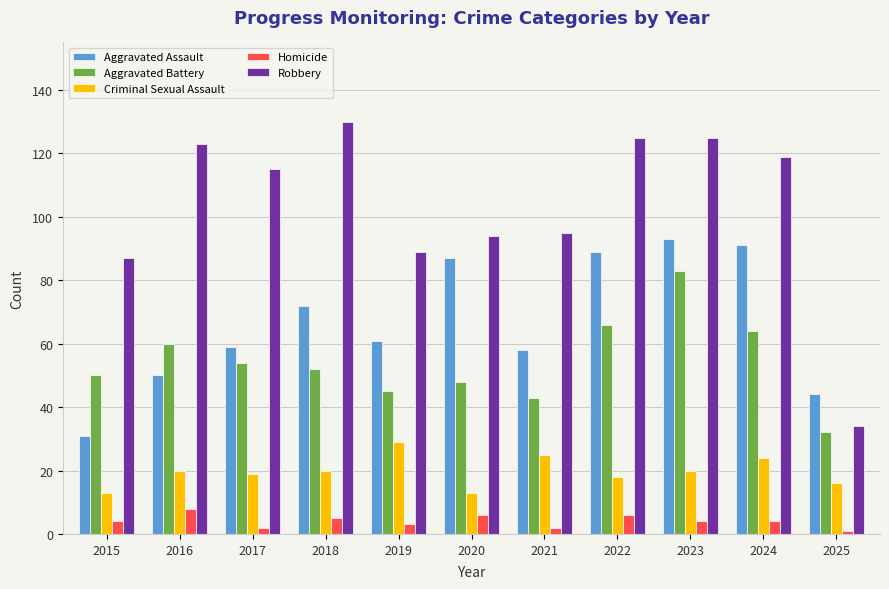

What is the difference between the maximum and minimum values in the Aggravated Assault series?

62